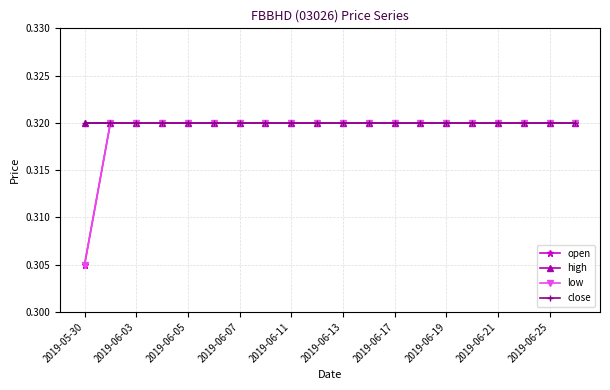

True or false: open and high intersect in this chart.

False